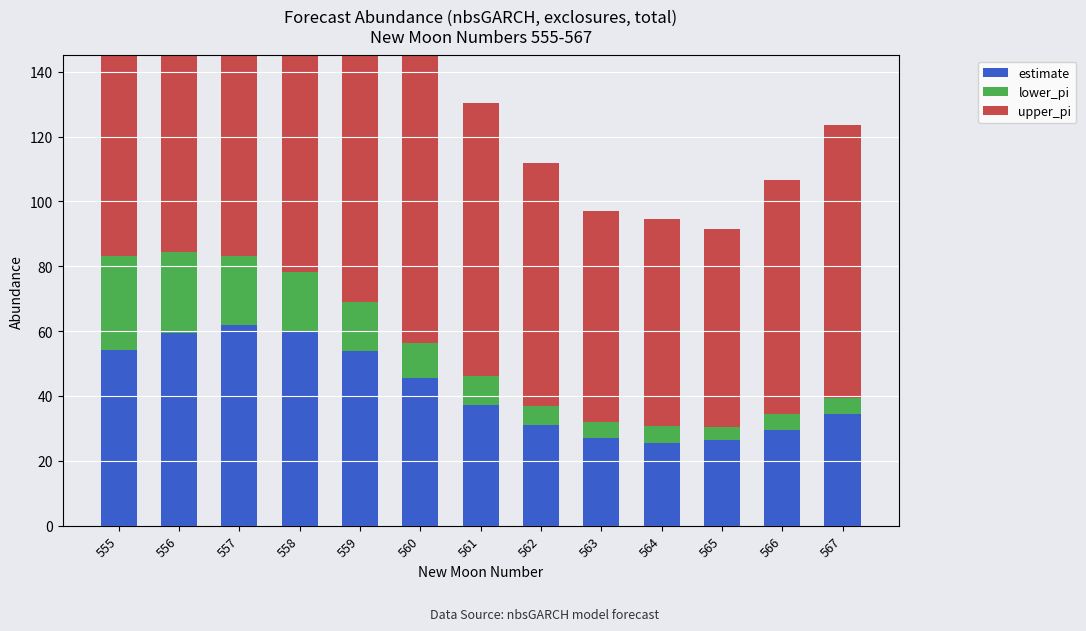

Which series changed the most between 560 and 566?

upper_pi